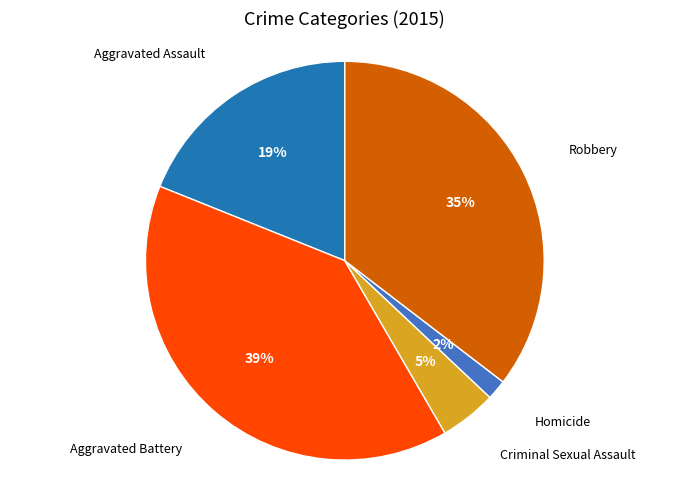

To the nearest percent, what is the average slice percentage?

20%